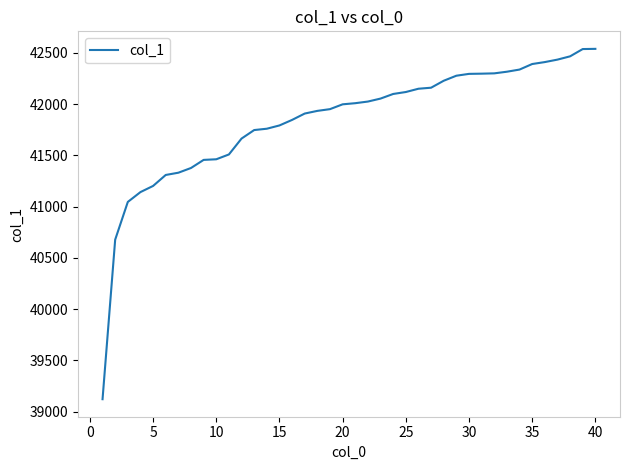

What is the difference between the maximum and minimum values?

3417